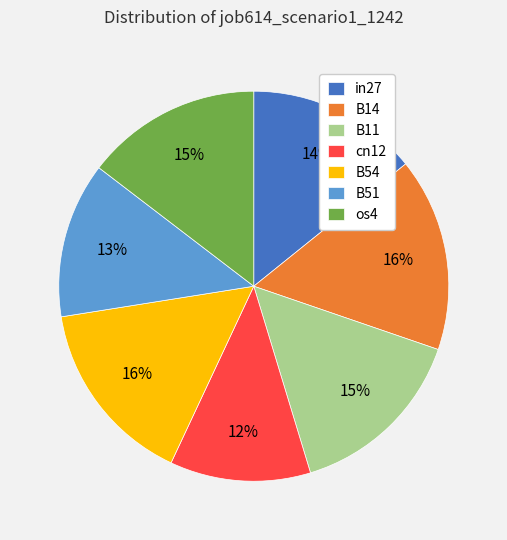

True or false: B54 accounts for 16% of the total.

True